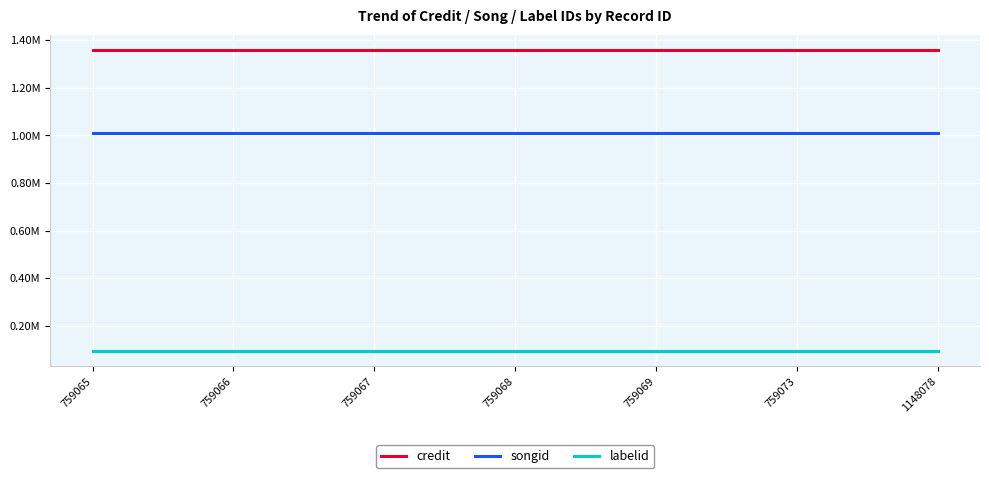

Does the chart have visible grid lines?

Yes